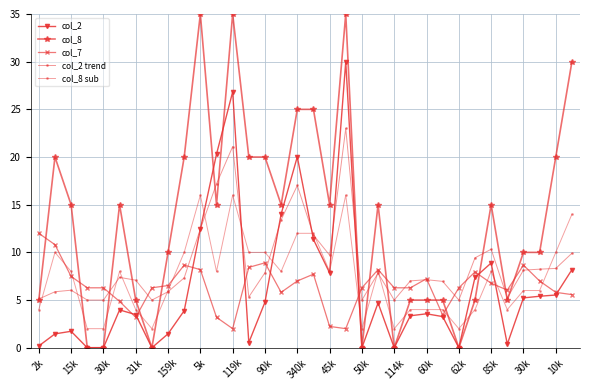

Count the number of categories in the chart.

34